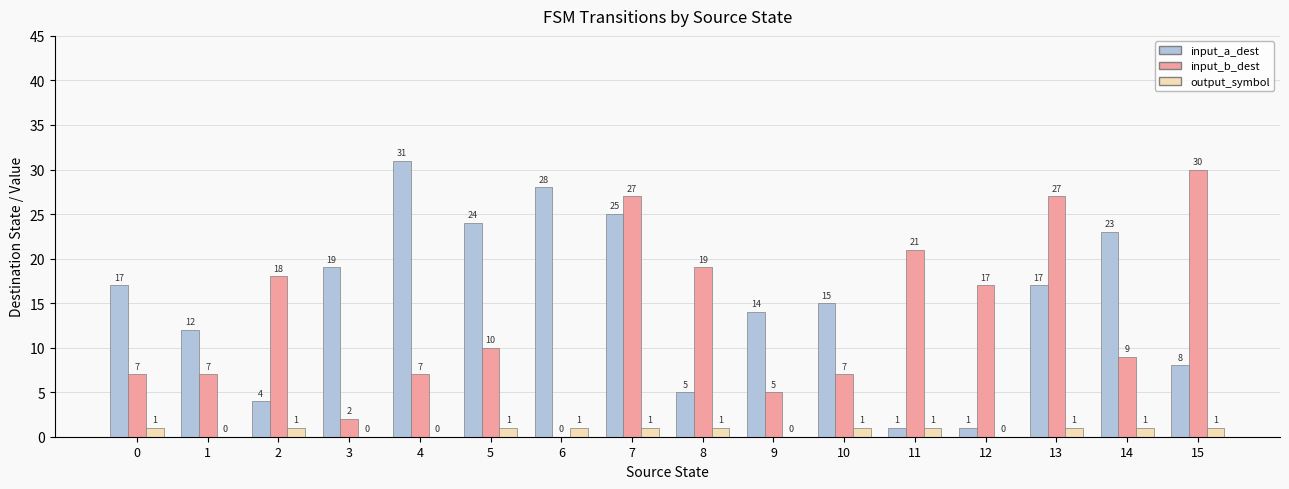

Which category has the highest value in the input_b_dest series?

15